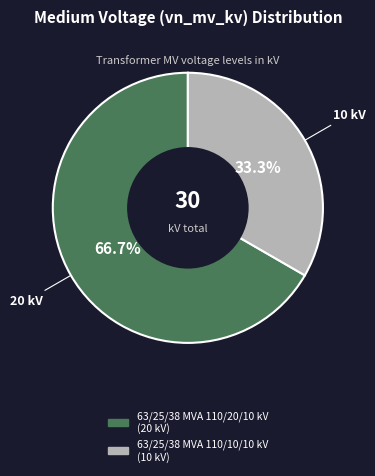

Does any single category account for the majority?

Yes